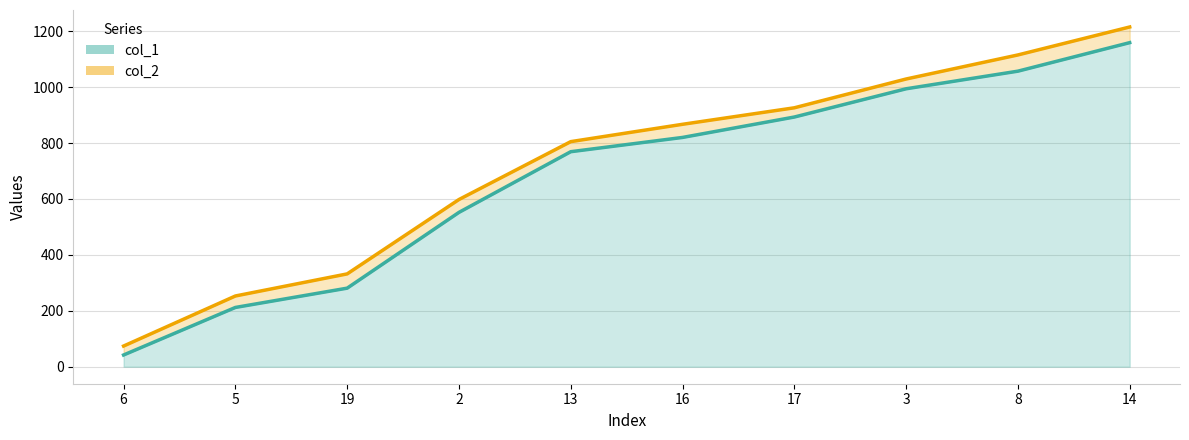

What is the label of the 4th point from the right?

17